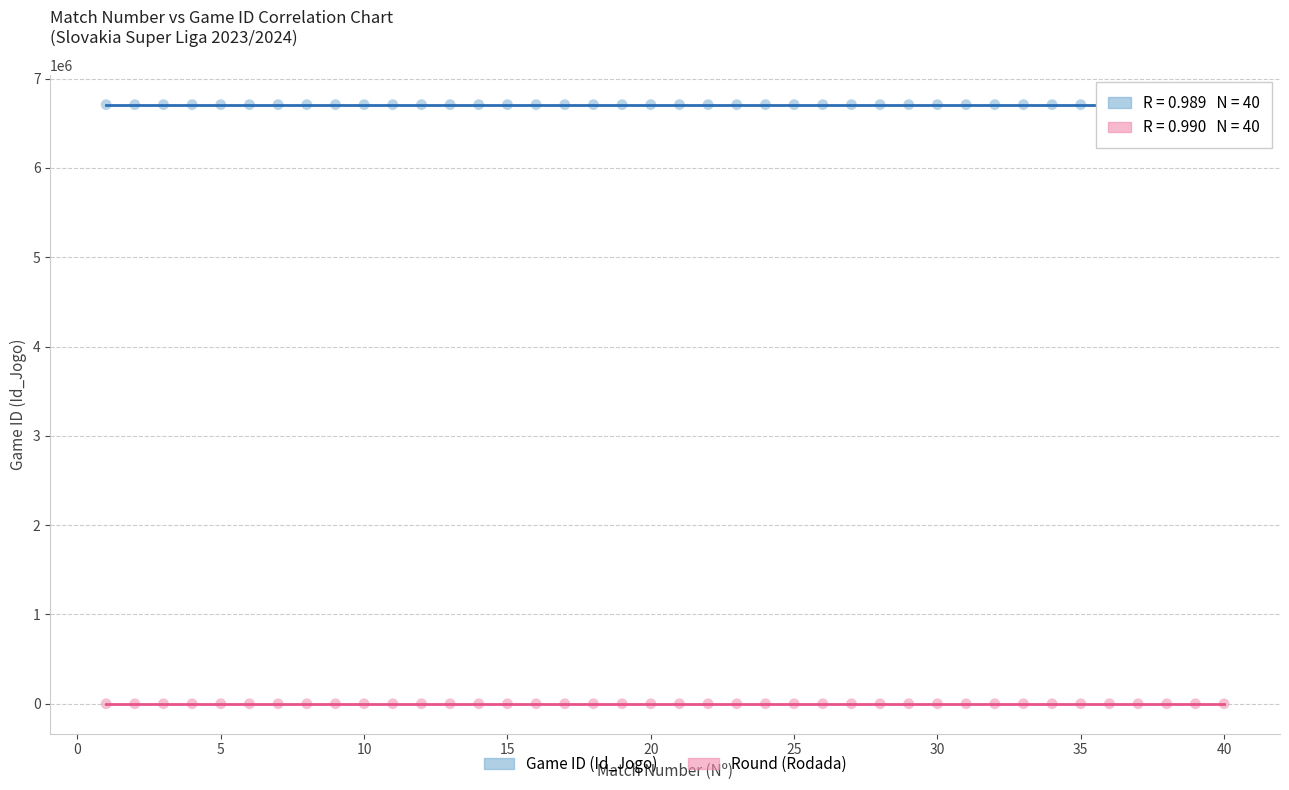

Across all data points, what is the range of Y values (max minus min)?

6708713